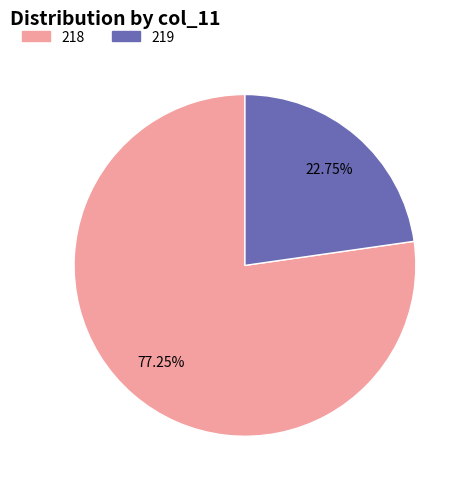

Is there any slice that represents more than half of the pie?

Yes